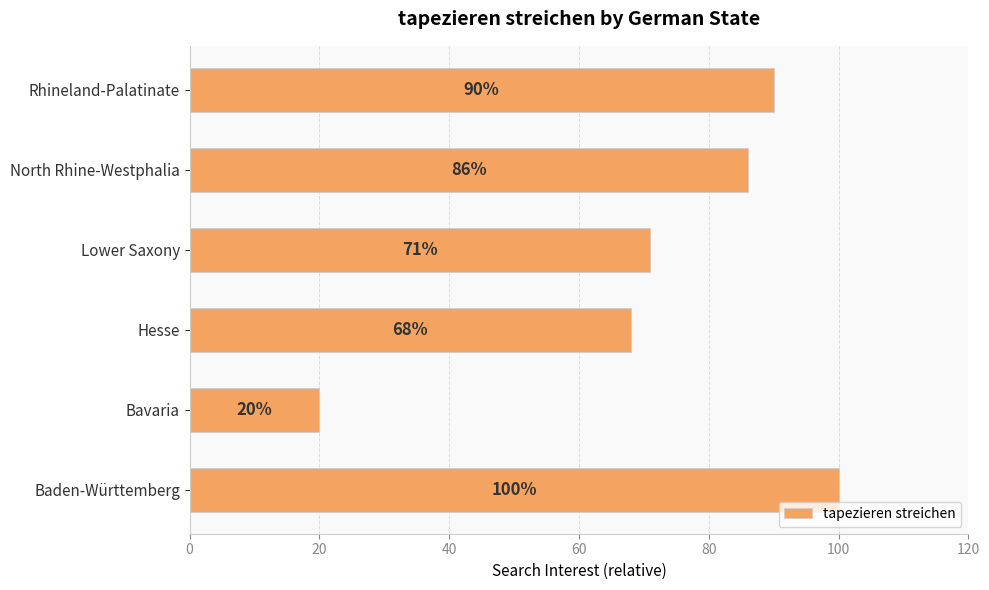

What is the difference between the maximum and minimum values?

80